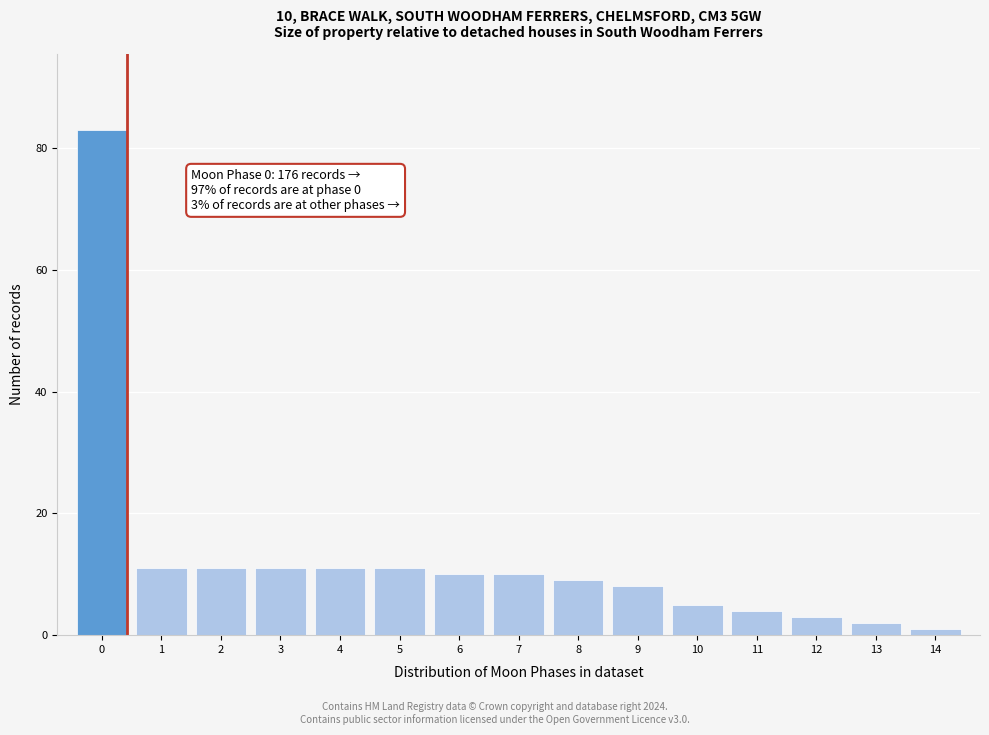

Over which range of the x-axis is the bar tallest?

-0.5 to 0.5